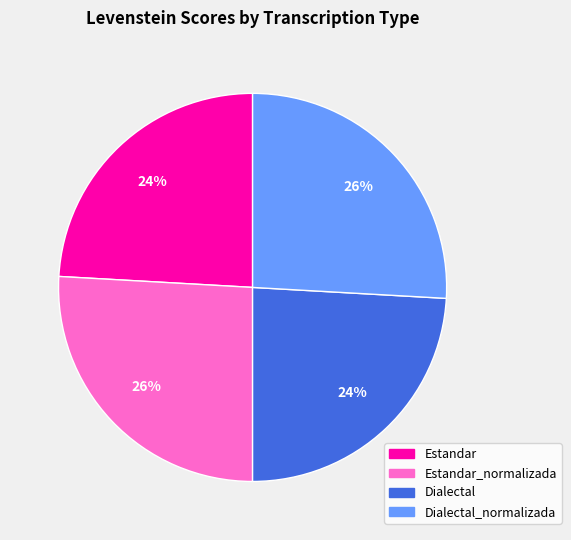

To the nearest percent, what is the difference between the largest and smallest slice percentages?

2%